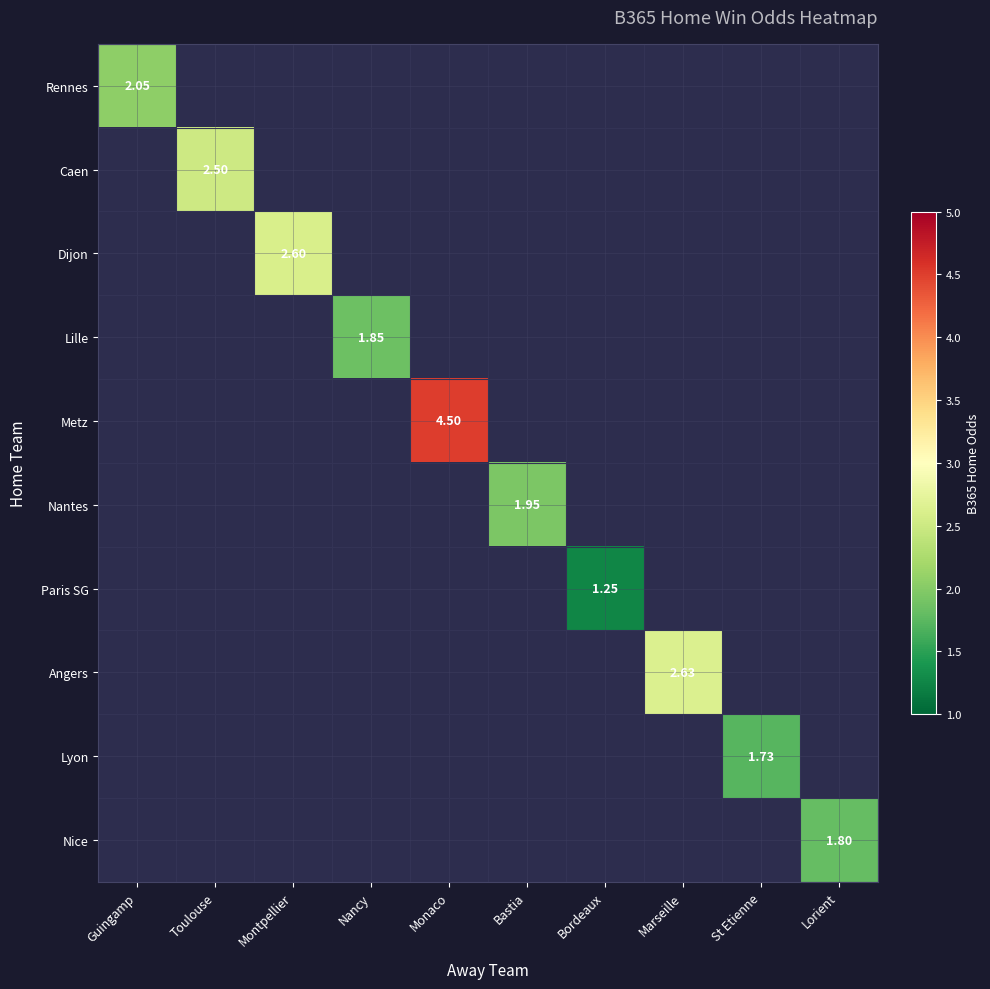

What is the minimum value shown in the chart?

1.2